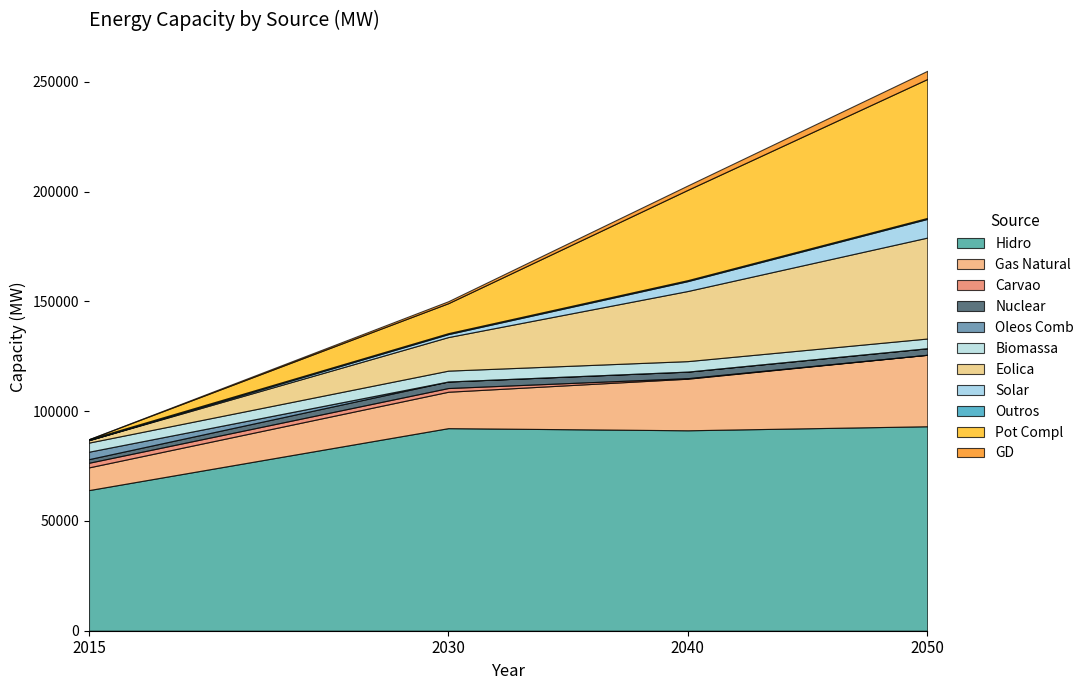

What is the maximum value for Hidro?

93134